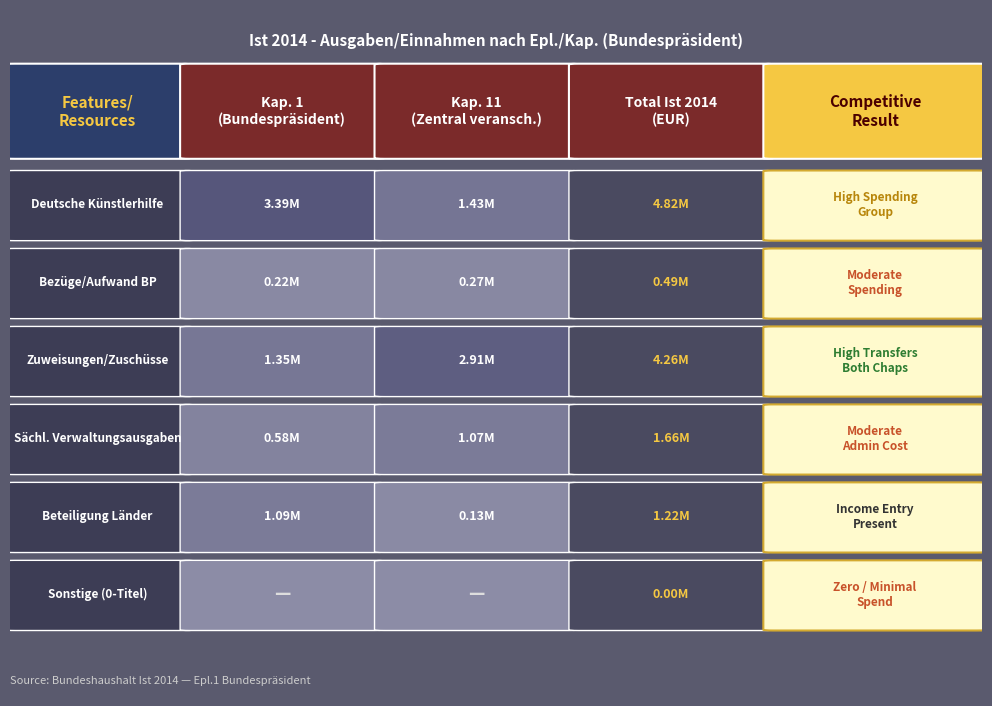

Reading right to left, what are all the values shown in this chart?

1: 11=1427754.9	1=3387406.2
2: 11=0.0	1=0.0
3: 11=2909178.3	1=1346942.5
4: 11=1074263.8	1=584087.1
5: 11=133518.6	1=1087406.2
6: 11=265441.6	1=220144.4